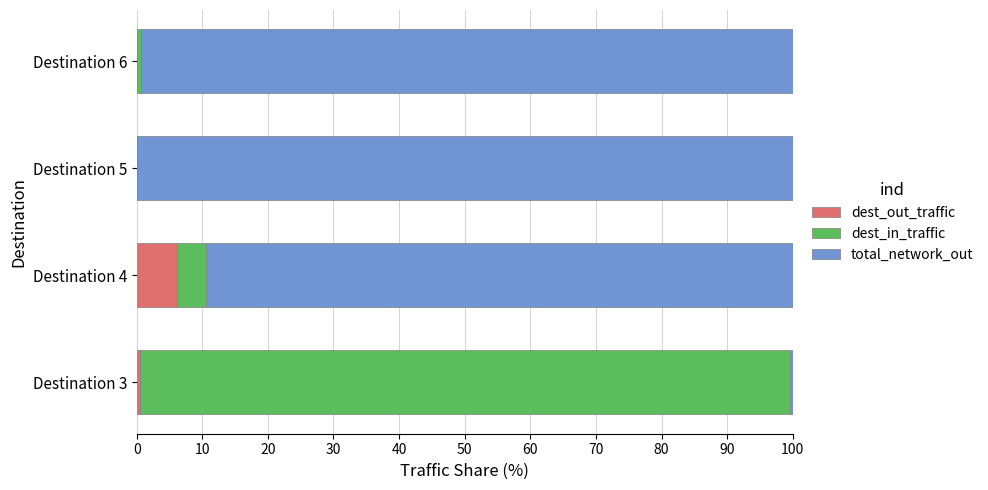

The dest_out_traffic series shows 3.6 at Destination 5. True or false?

False